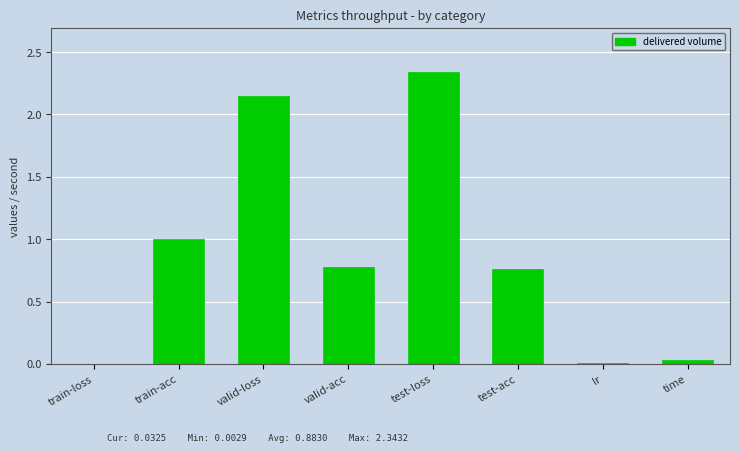

Which label corresponds to the largest value in the chart?

test-loss